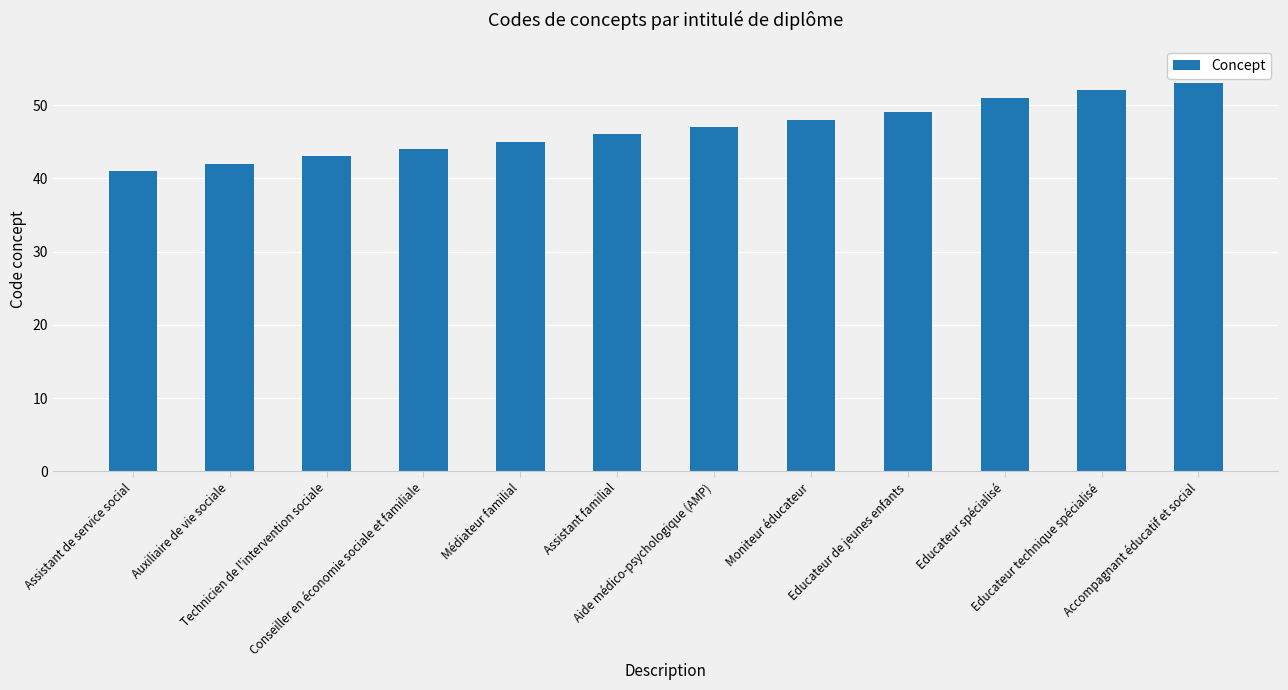

What is the label of the 10th bar from the right?

Technicien de l'intervention sociale